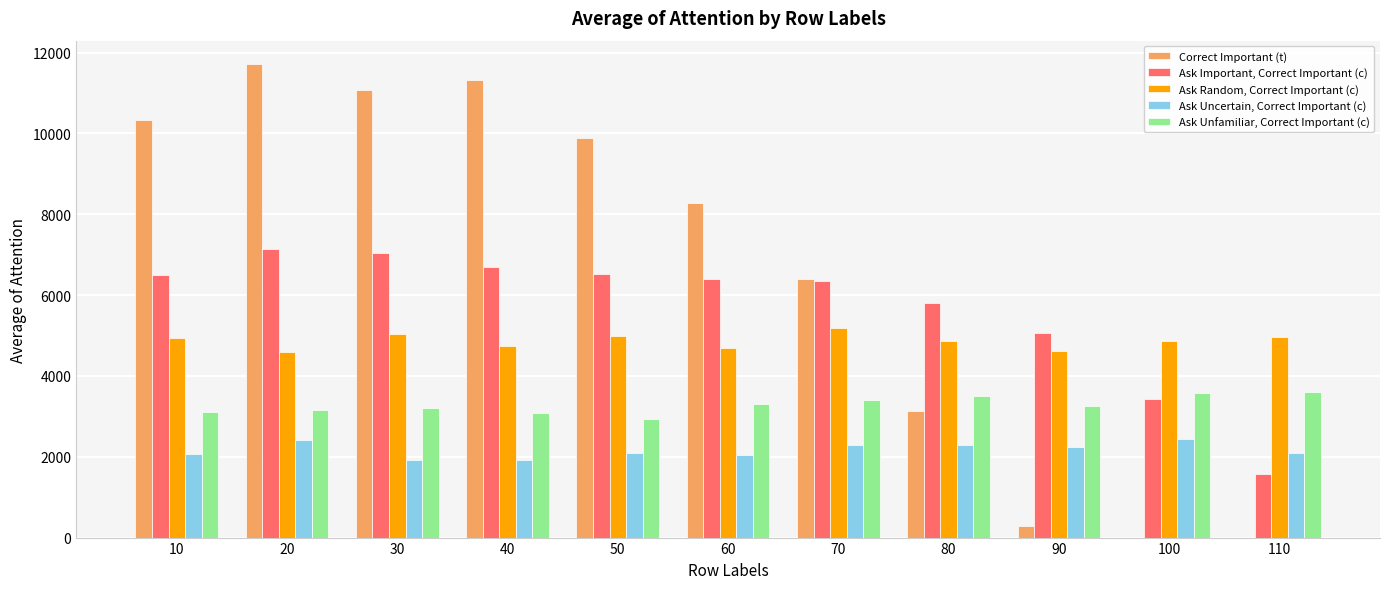

Is the value of Ask Unfamiliar, Correct Important (c) at 20 greater than the value of Correct Important (t) at 60?

No